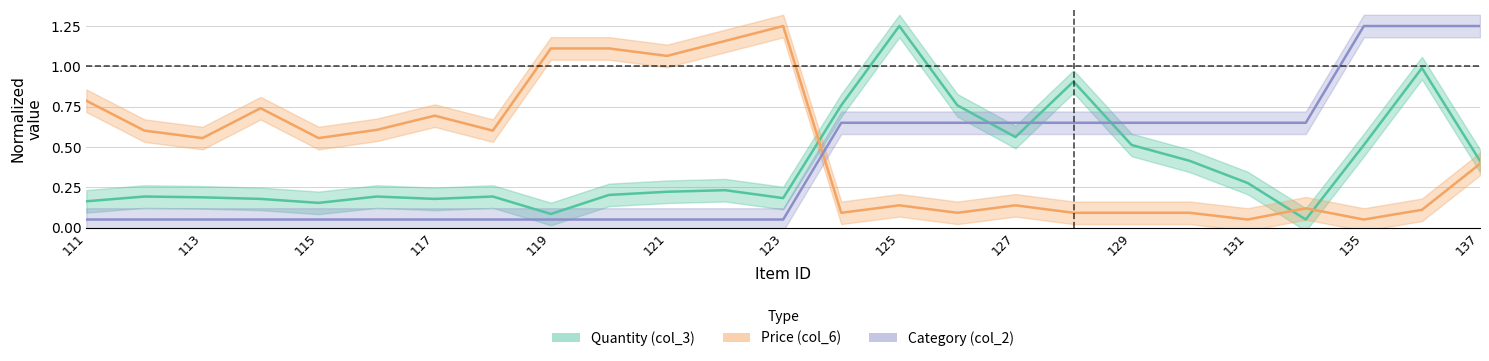

Rank the series at 123 from highest to lowest value.

col_6, col_3, col_2